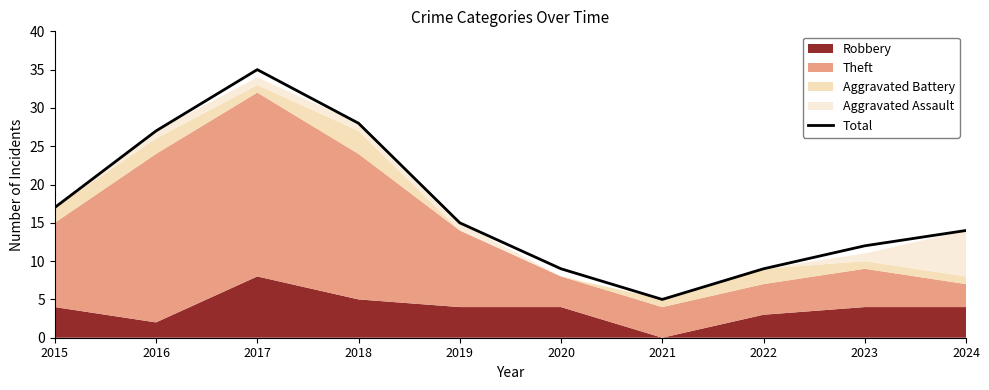

What is the difference between the maximum and second lowest values?

26